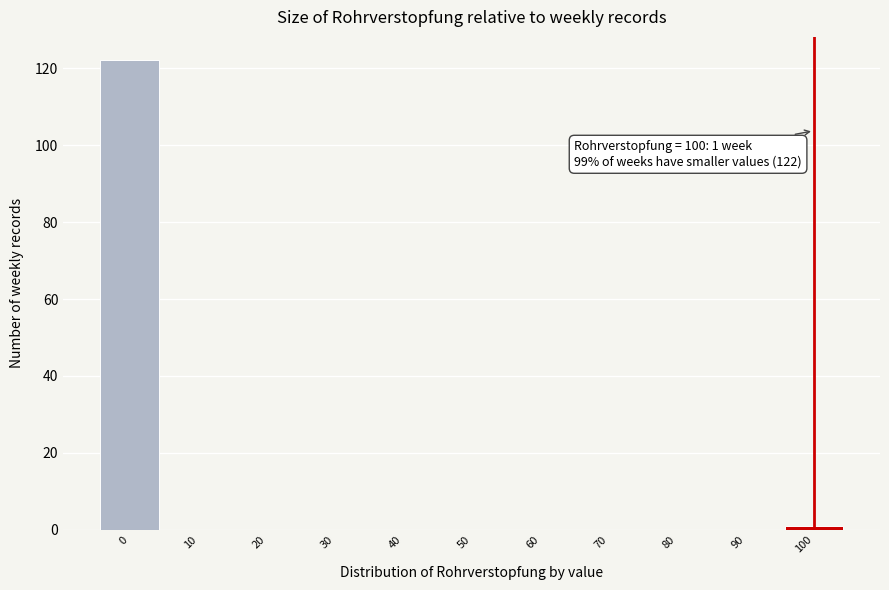

Which range on the x-axis has the tallest bar?

-5 to 5